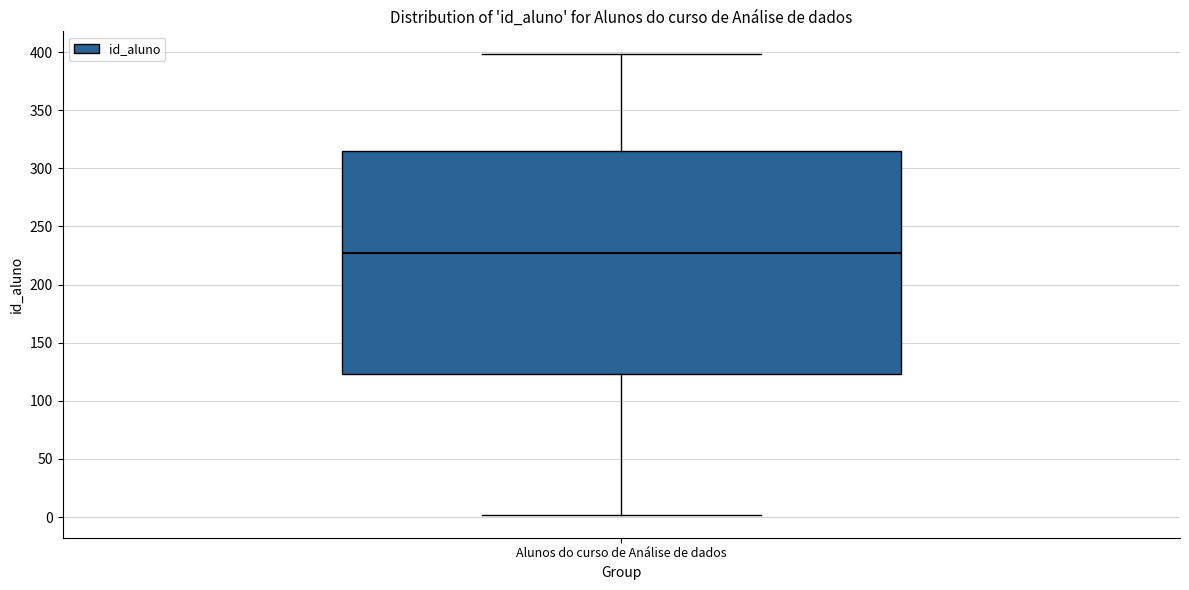

Transcribe this box plot: give where the median line is, the range the box spans, and where the two whiskers end, as read against the y-axis. The values are not printed on the chart, so give them approximately, as read against the axis.

median 225, box 125 to 315, whiskers 0 to 400